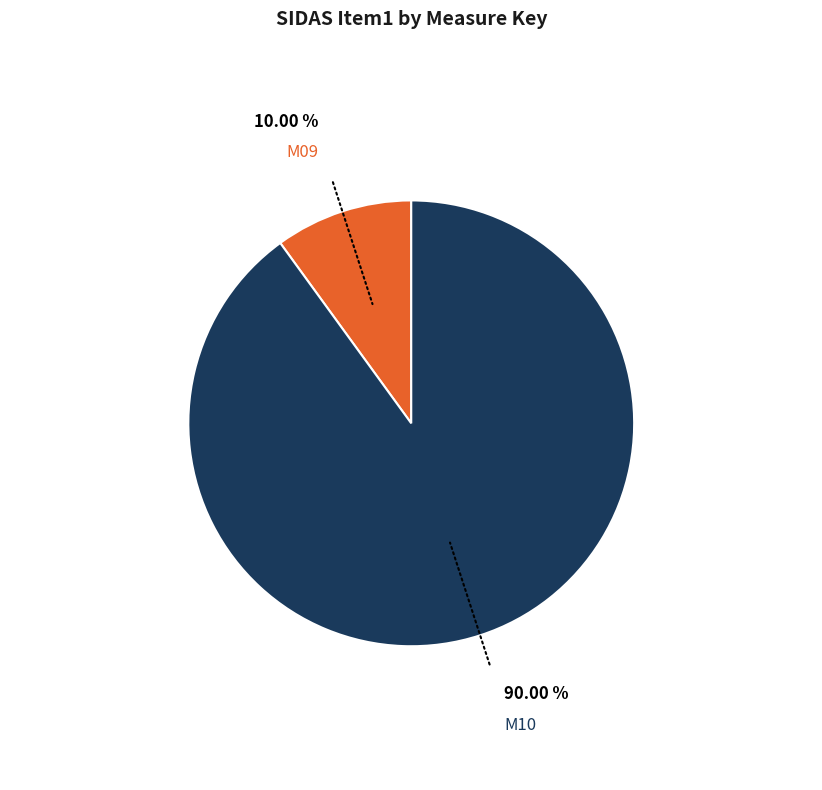

Combined, do M09 and M10 account for over 50%?

Yes